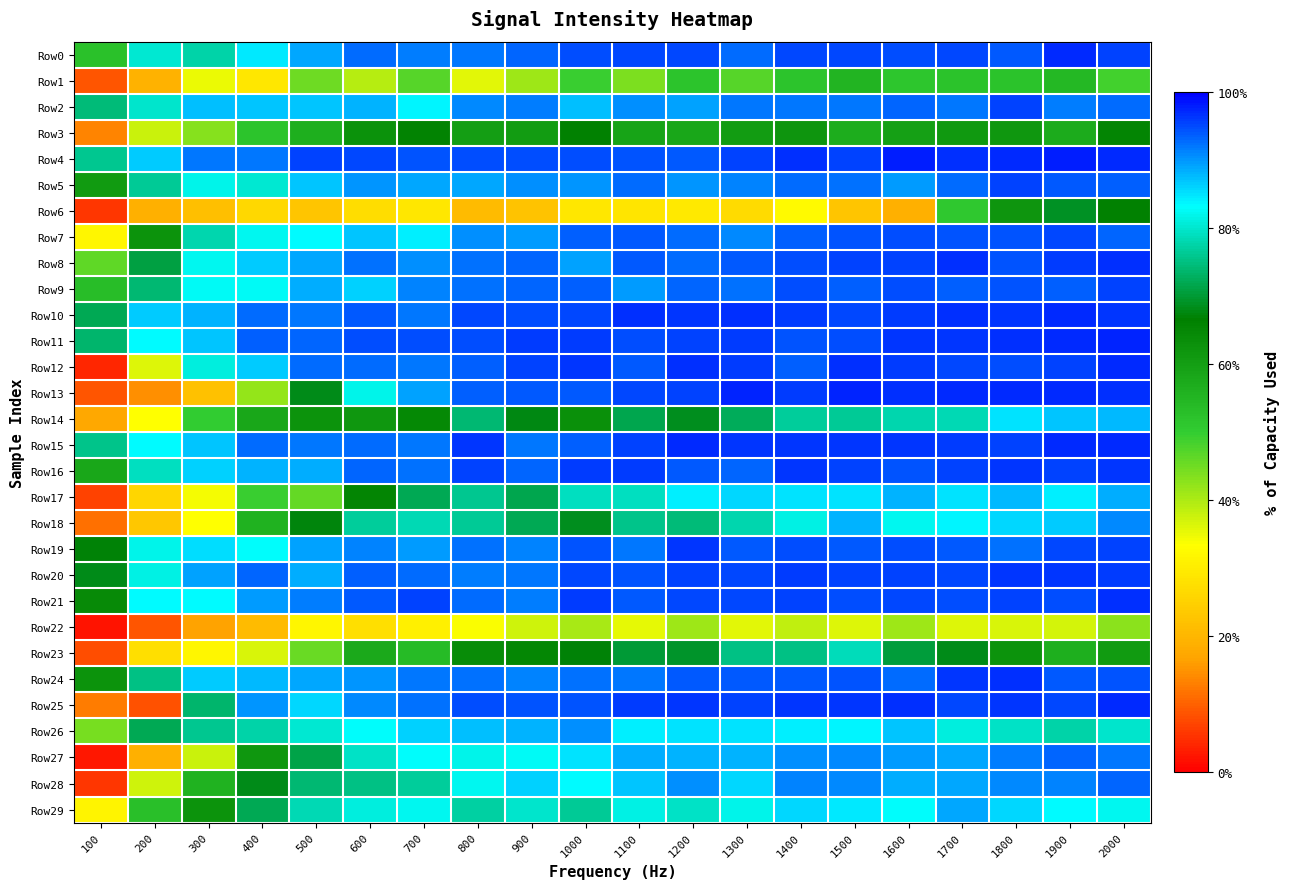

Which has a higher value, 1600 or 700?

1600